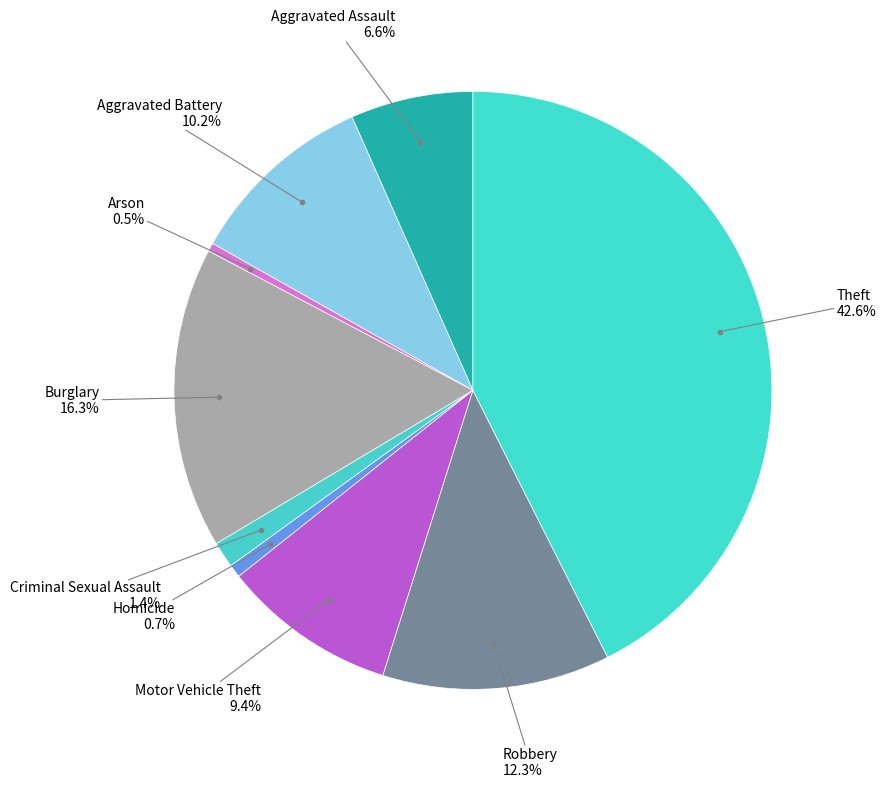

Count the number of slices in the pie.

9